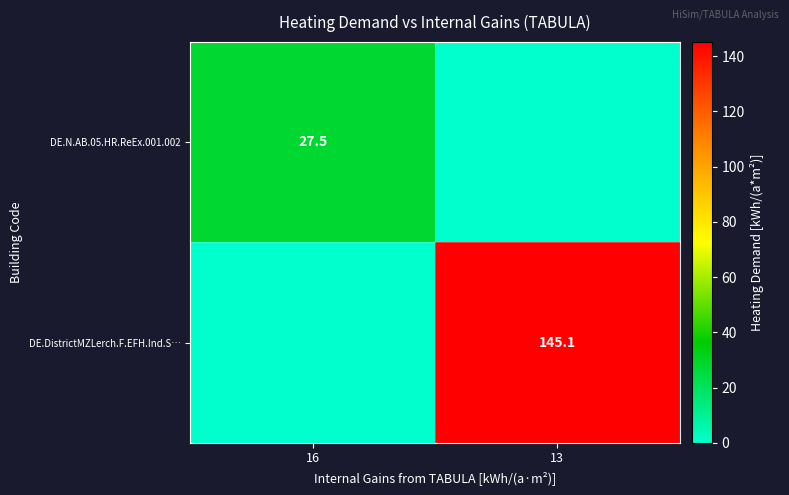

The DE.N.AB.05.HR.ReEx.001.002 series shows 8.8 at 16. True or false?

False